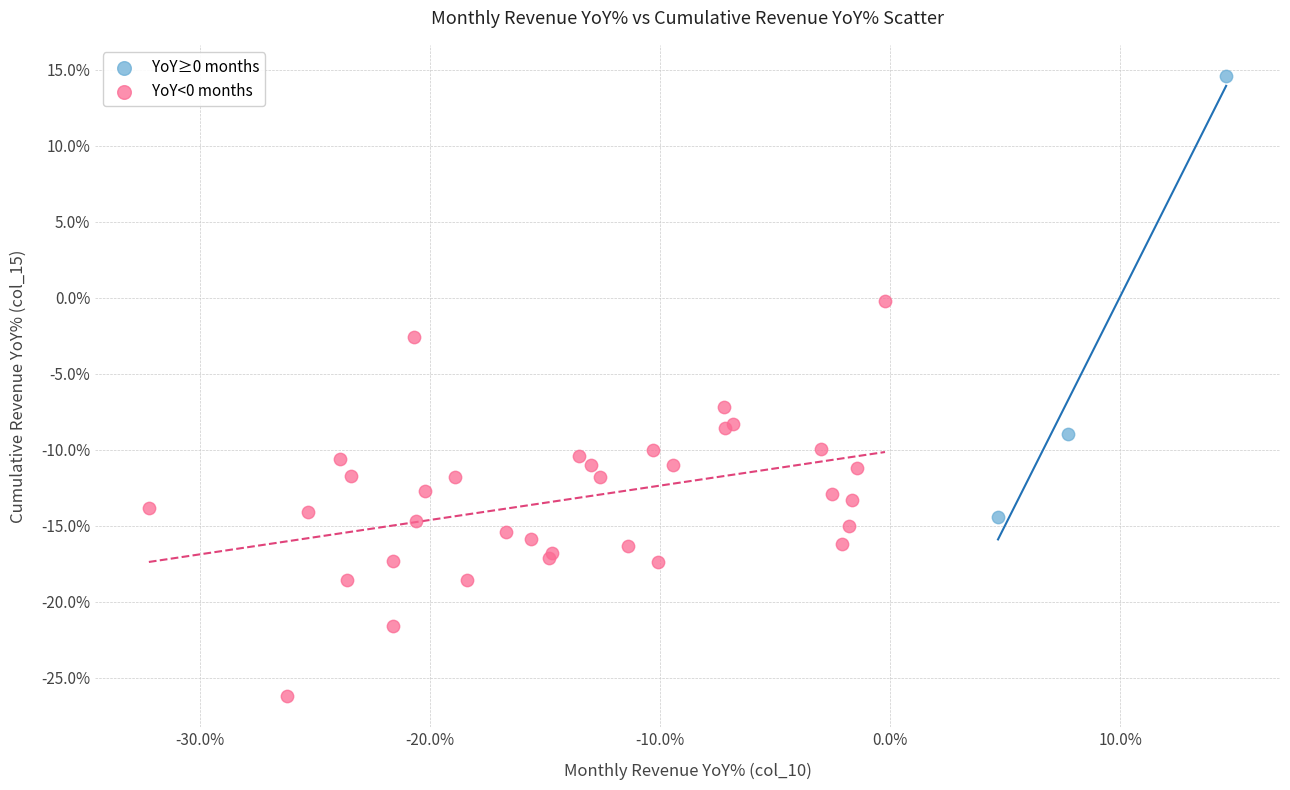

Which series reaches the maximum Y coordinate?

YoY≥0 months